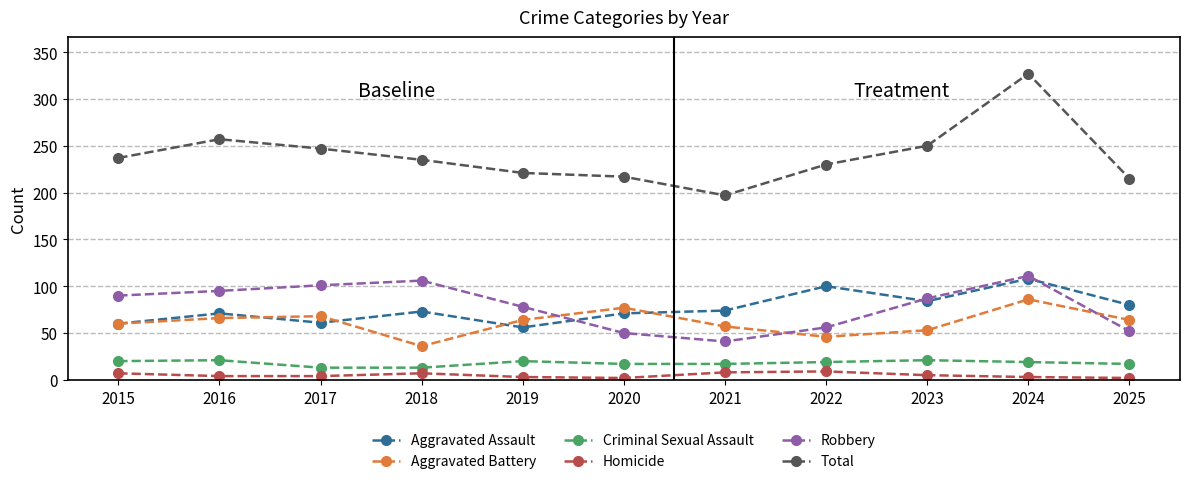

How many data points in Criminal Sexual Assault are less than 19?

5